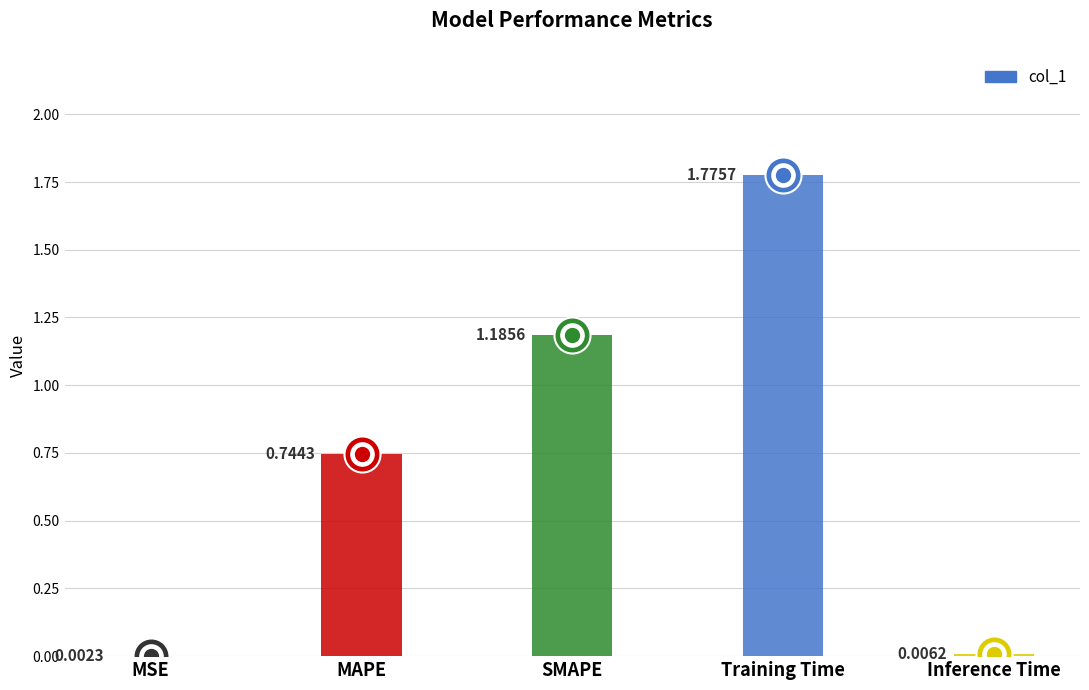

What is the change in value from MAPE to Inference Time?

-0.7